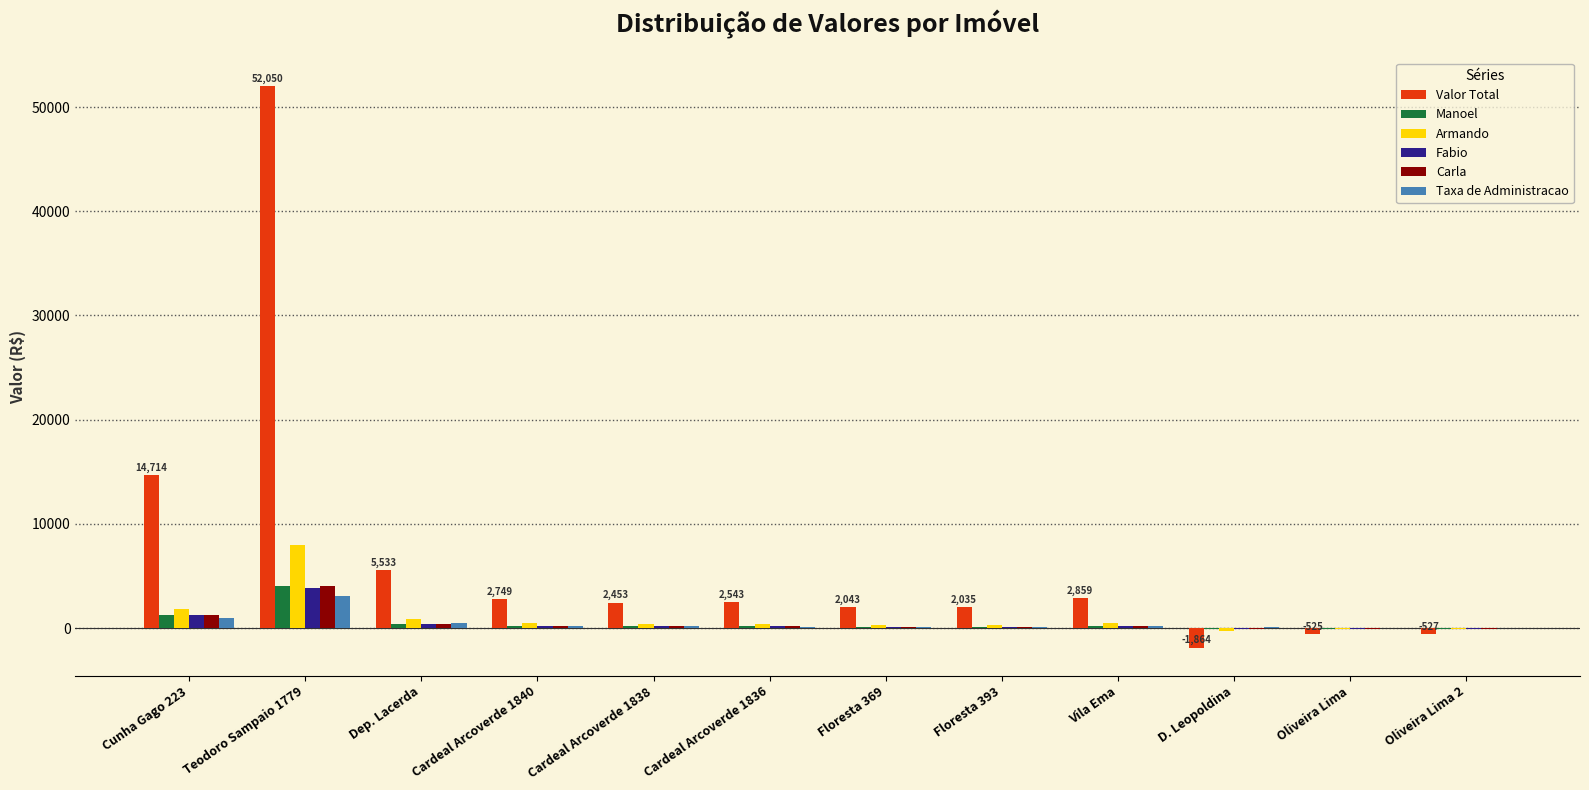

What is the sum of the Manoel values at Floresta 369 and Floresta 393?

283.2